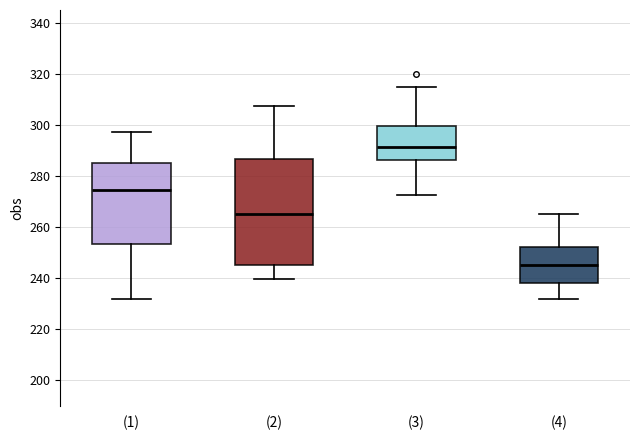

Reading left to right, transcribe this box plot: for each box, give where its median line is, the range the box spans, and where its two whiskers end, as read against the y-axis. The values are not printed on the chart, so give them approximately, as read against the axis.

(1): median 274, box 254 to 286, whiskers 232 to 298
(2): median 266, box 246 to 286, whiskers 240 to 308
(3): median 292, box 286 to 300, whiskers 272 to 316
(4): median 246, box 238 to 252, whiskers 232 to 266